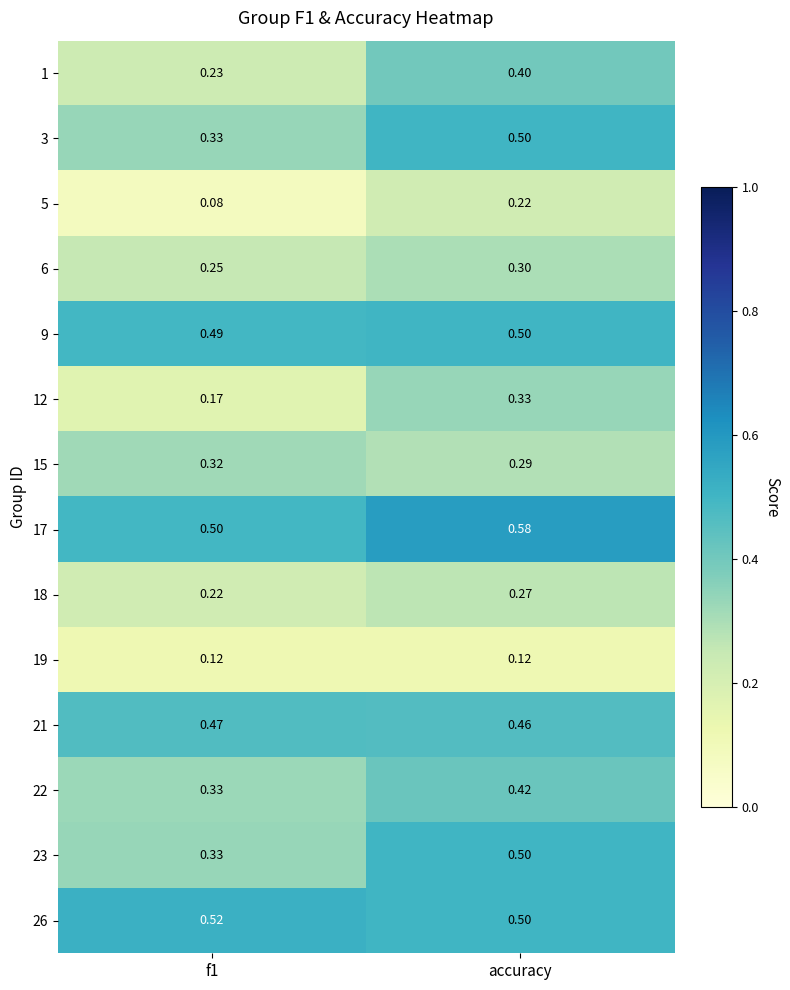

At which category is the sum across all series the highest?

accuracy